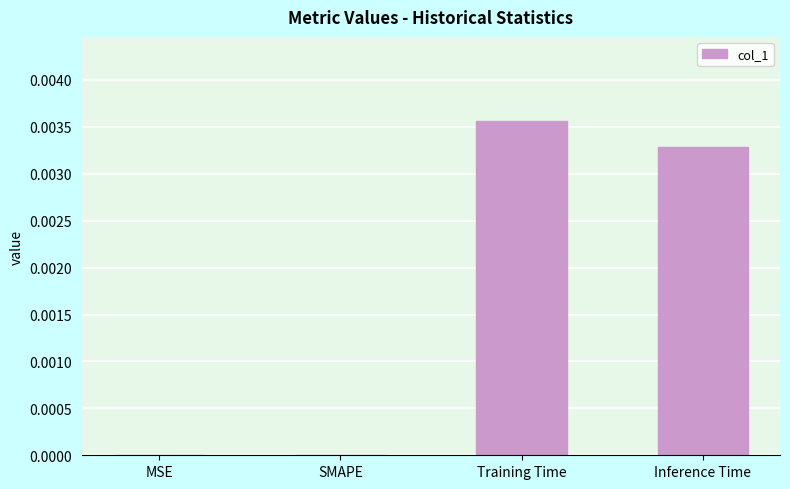

Between Training Time and SMAPE, which is larger?

Training Time